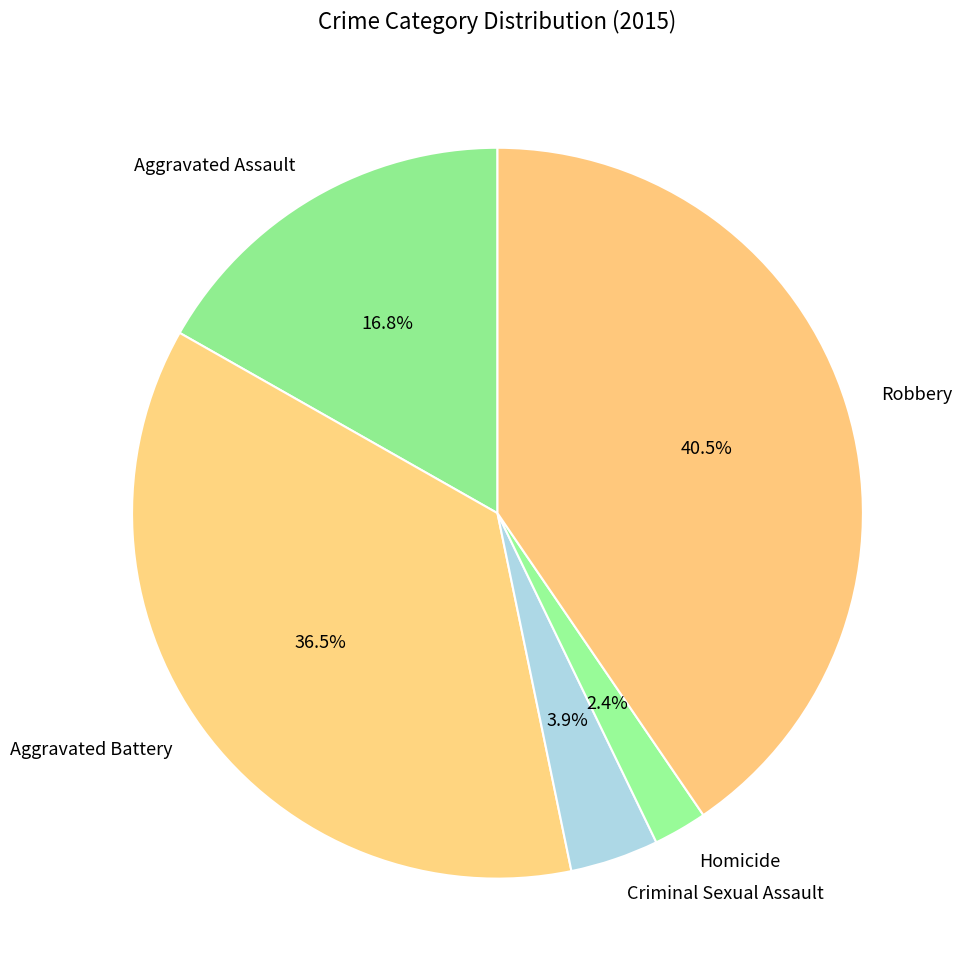

Which category has the biggest portion of the pie?

Robbery